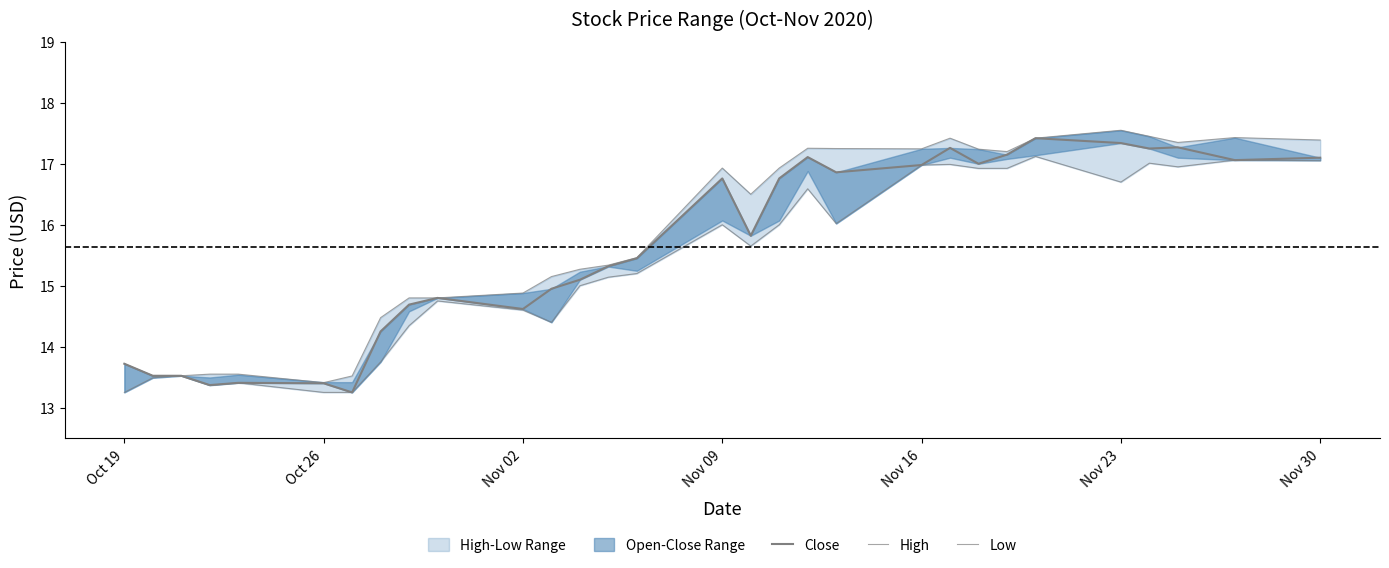

How many lines are shown in the chart?

3